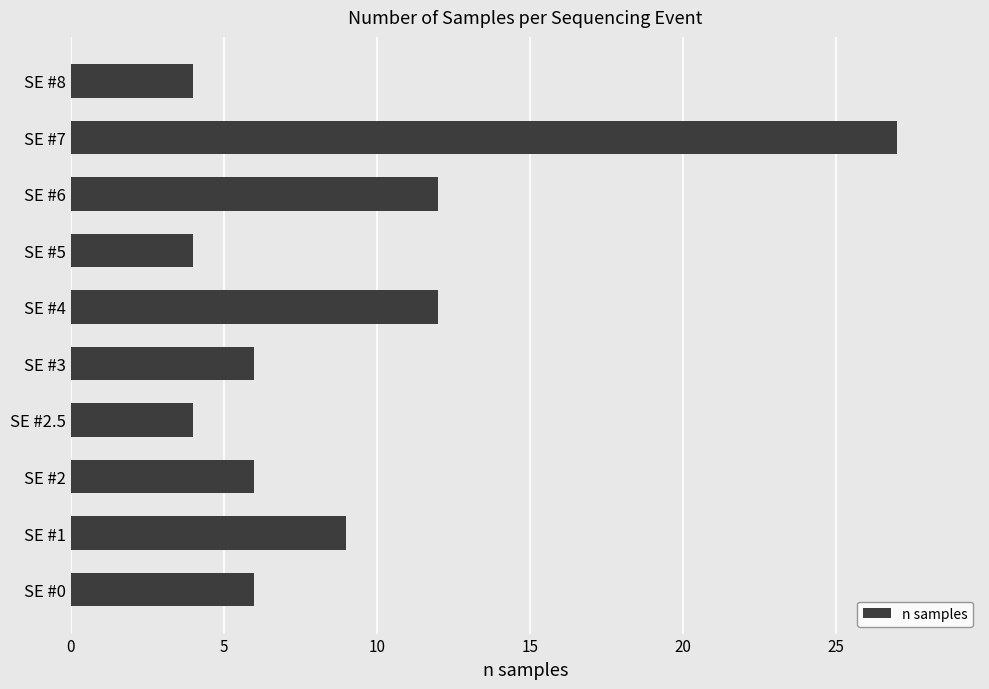

Approximately how many times larger is the value at SE #2.5 compared to SE #6?

0.3